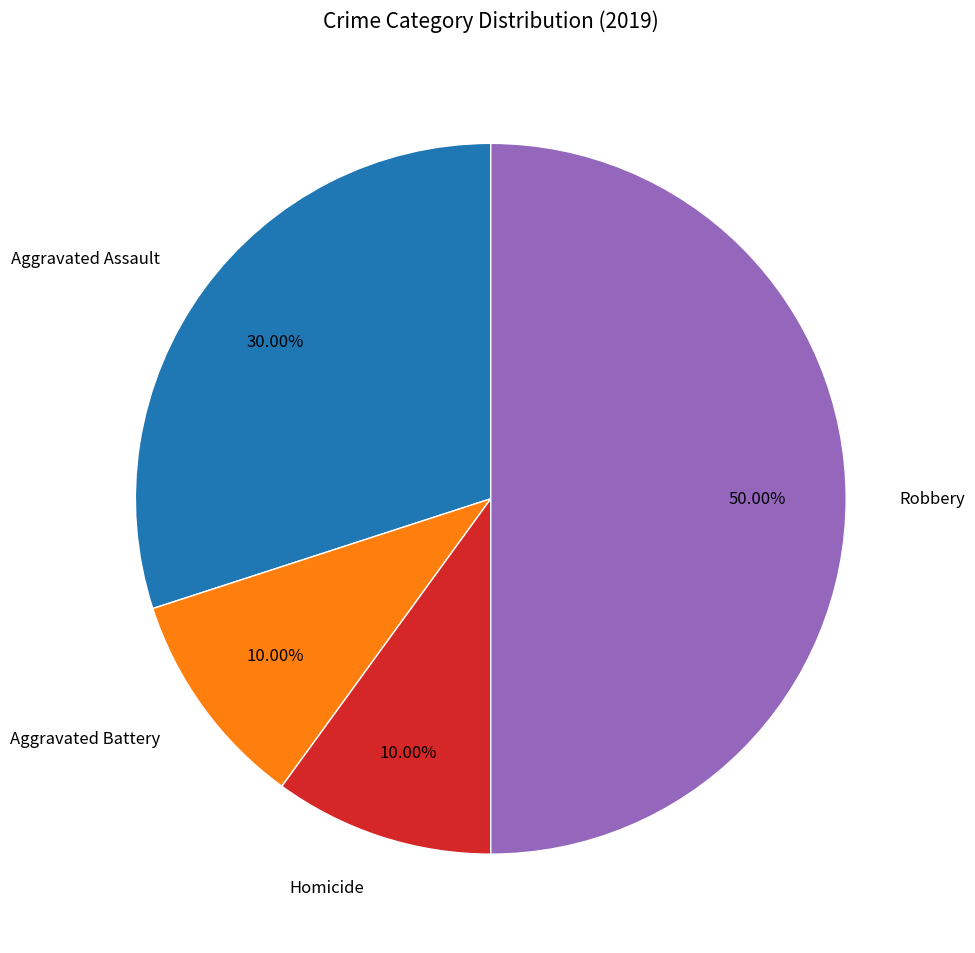

What is the largest slice in the pie chart?

Robbery